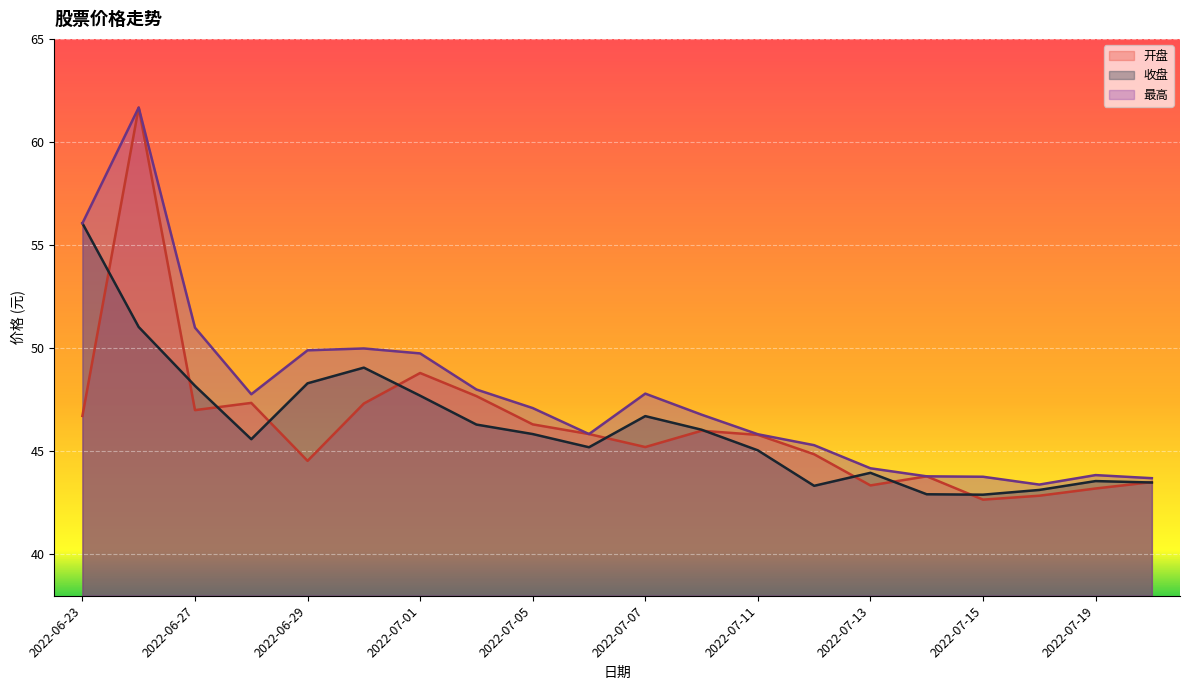

True or false: 最高 and 开盘 cross at least once.

False